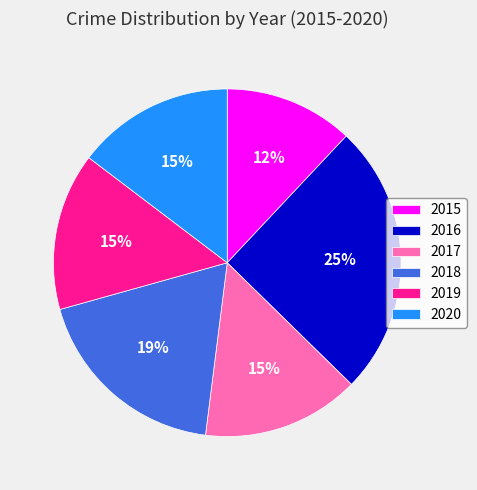

Which slice is the smallest?

2015